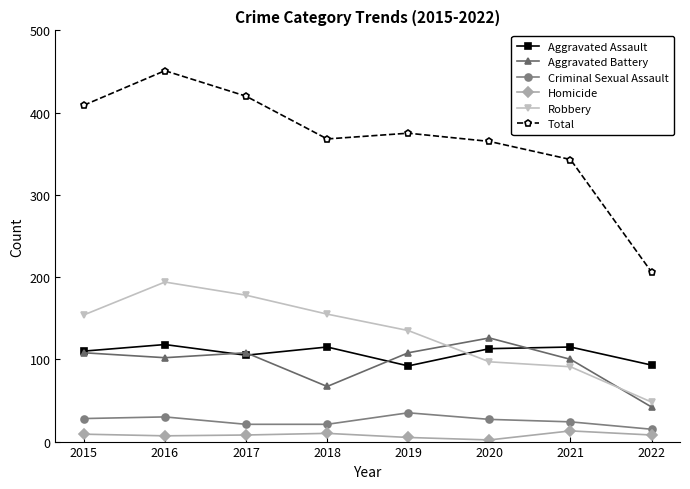

Where is the first local minimum for Total?

2018